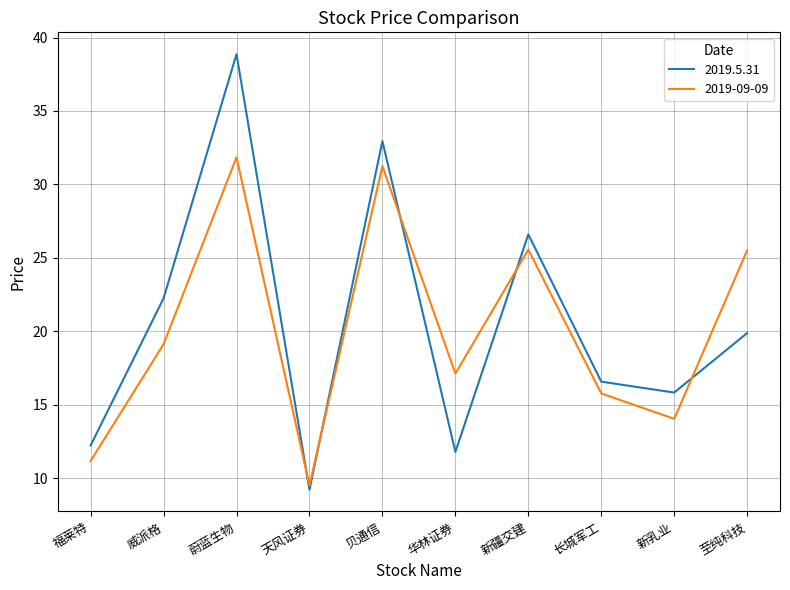

How many values in the 2019.5.31 series exceed 19?

5